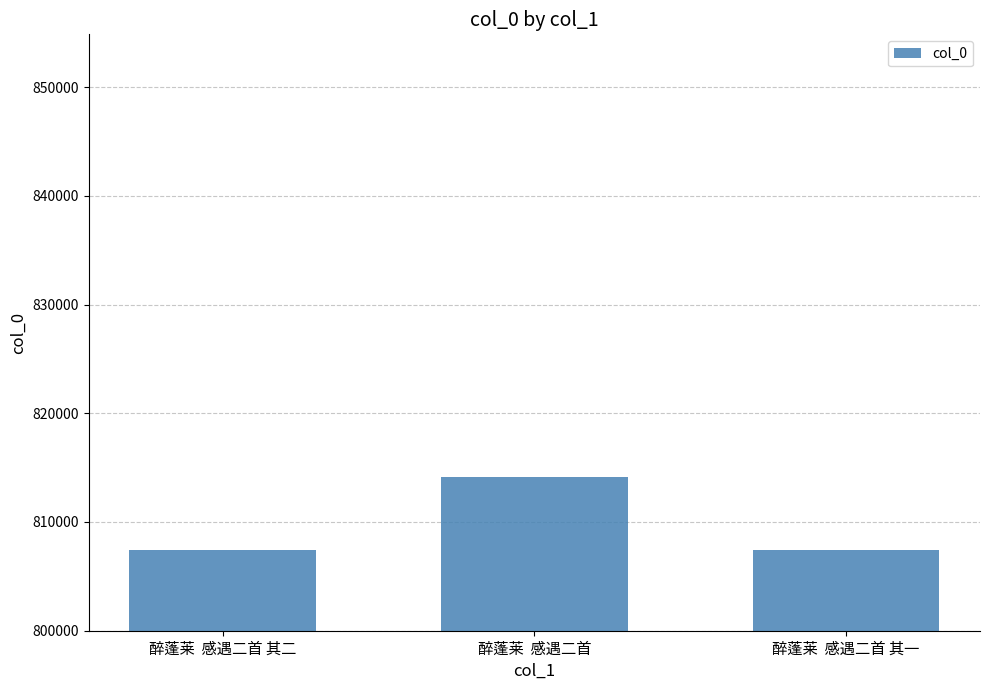

What value does the data have at 醉蓬莱  感遇二首 其二, to the nearest 10?

807380